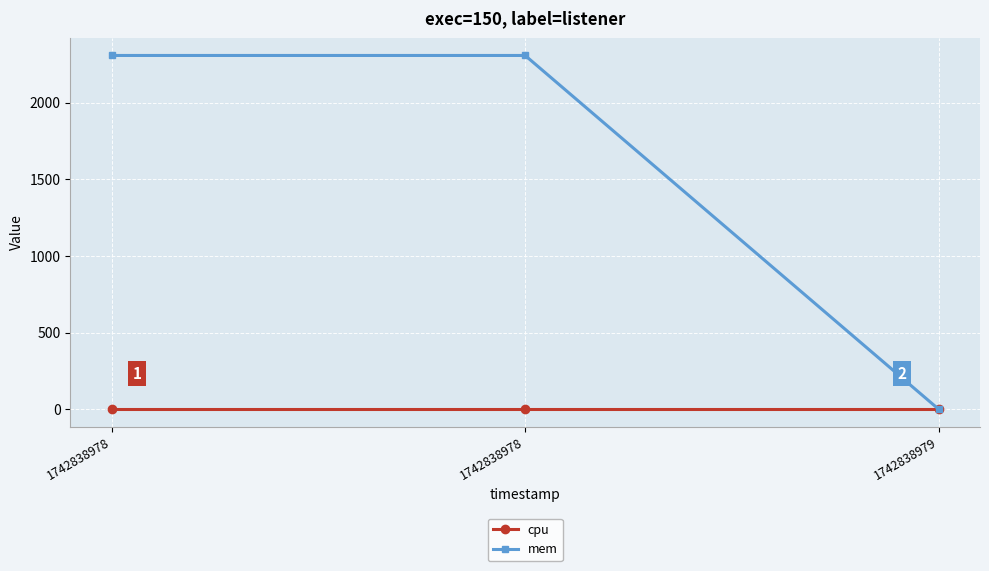

The cpu series shows 0 at 1742838978. True or false?

True